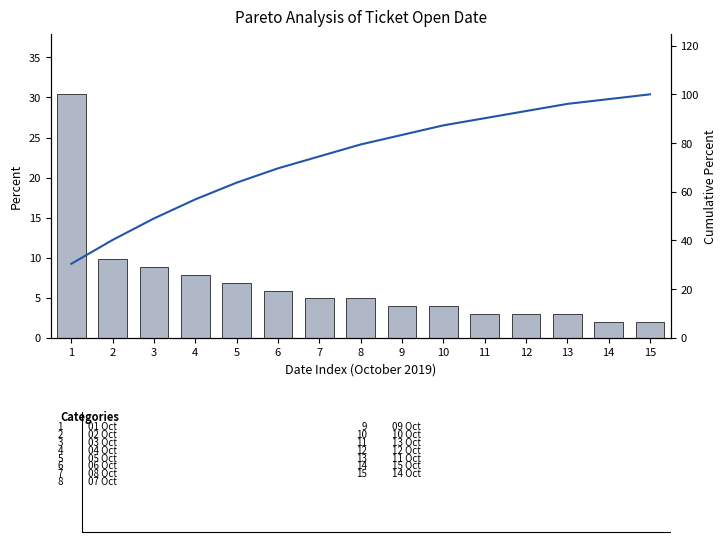

Reading left to right, list all the values displayed in this chart.

Count: 1=30.4	2=9.8	3=8.8	4=7.8	5=6.9	6=5.9	7=4.9	8=4.9	9=3.9	10=3.9	11=2.9	12=2.9	13=2.9	14=2.0	15=2.0
Cumulative Percent: 1=30.4	2=40.2	3=49.0	4=56.9	5=63.7	6=69.6	7=74.5	8=79.4	9=83.3	10=87.3	11=90.2	12=93.1	13=96.1	14=98.0	15=100.0